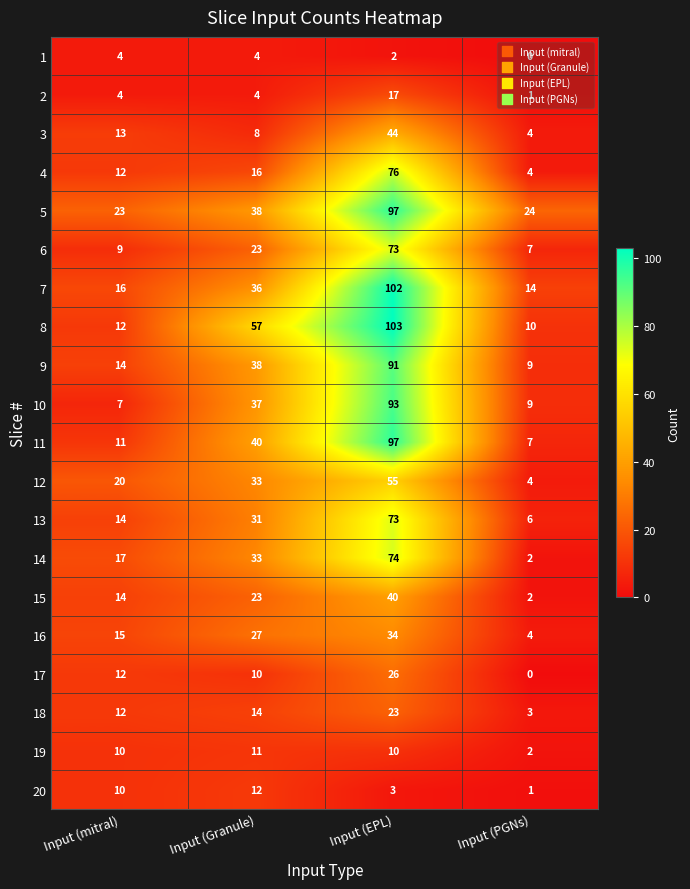

Is it true that 4 equals 21 at Input (mitral)?

False